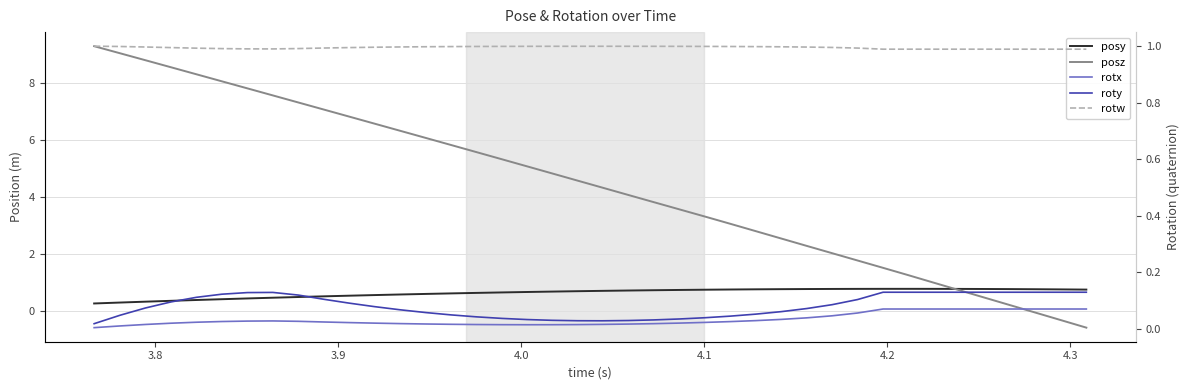

Does the chart display data point markers on the line(s)?

No